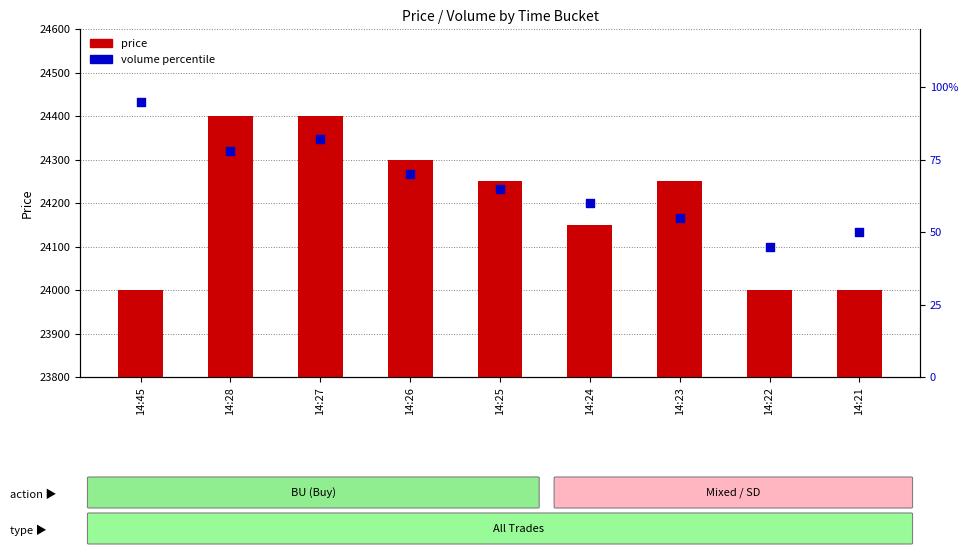

Which series has the widest spread of Y values?

price